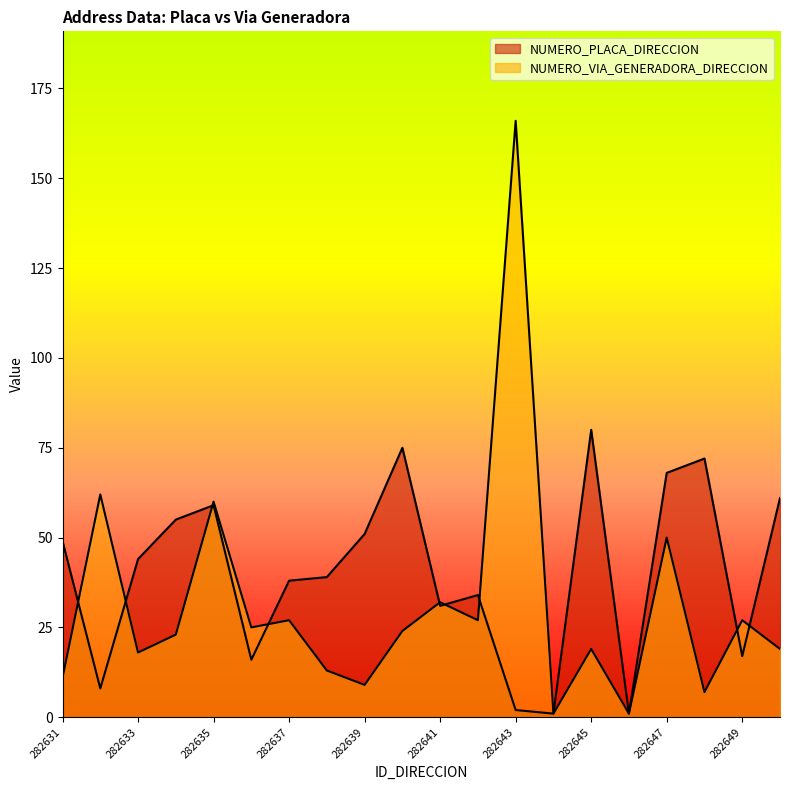

What is the lowest value of the NUMERO_VIA_GENERADORA_DIRECCION series?

1